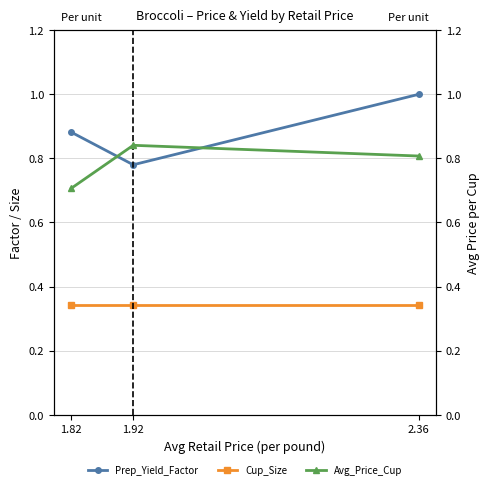

Rank the series at 1.92 from lowest to highest value.

Cup_Size, Prep_Yield_Factor, Avg_Price_Cup